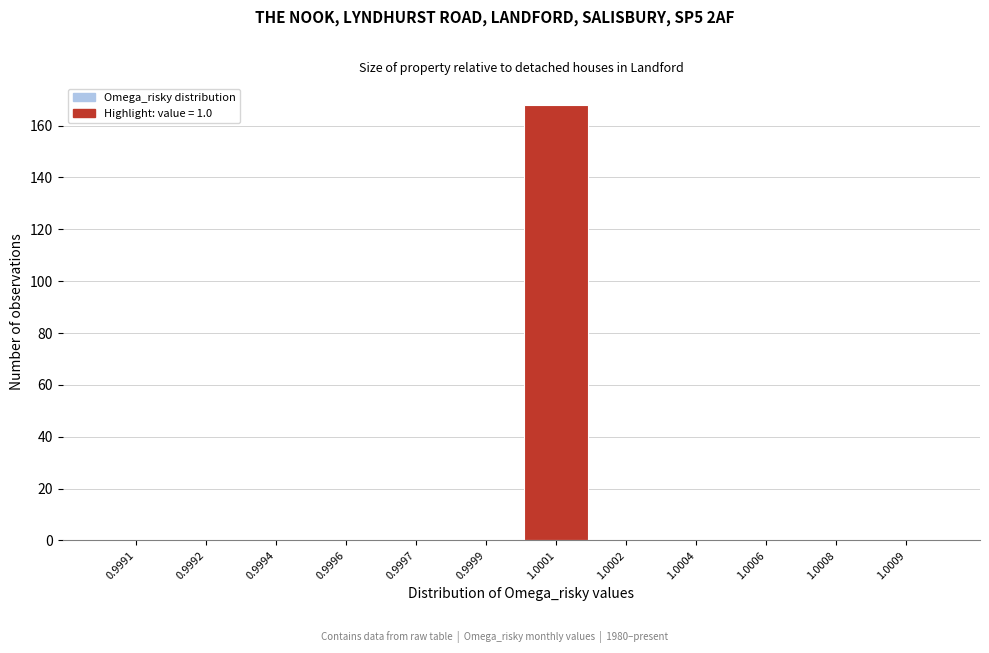

Reading left to right, what are all the values shown in this chart?

0.9991=0	0.9992=0	0.9994=0	0.9996=0	0.9997=0	0.9999=0	1.0001=168	1.0002=0	1.0004=0	1.0006=0	1.0008=0	1.0009=0